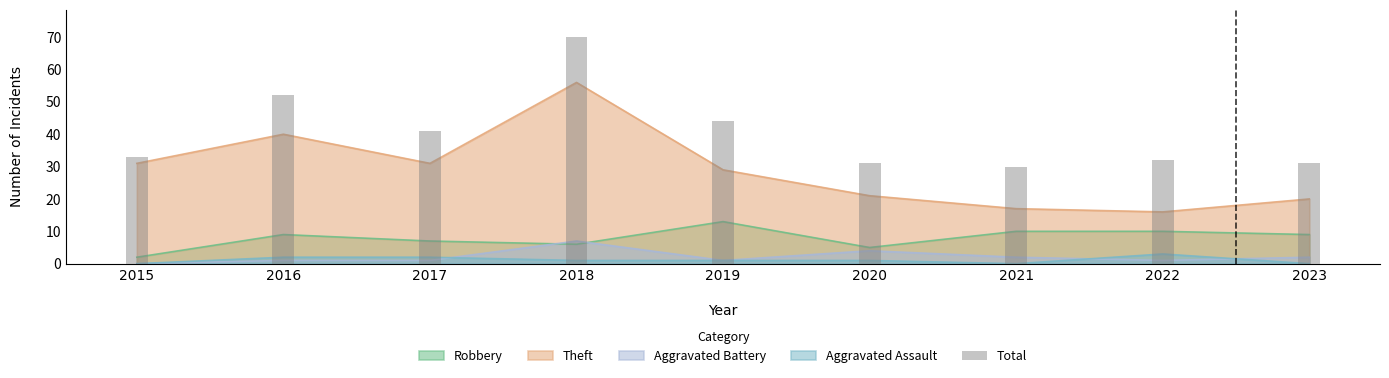

Rank the categories by value from lowest to highest.

2021, 2020, 2023, 2022, 2015, 2017, 2019, 2016, 2018